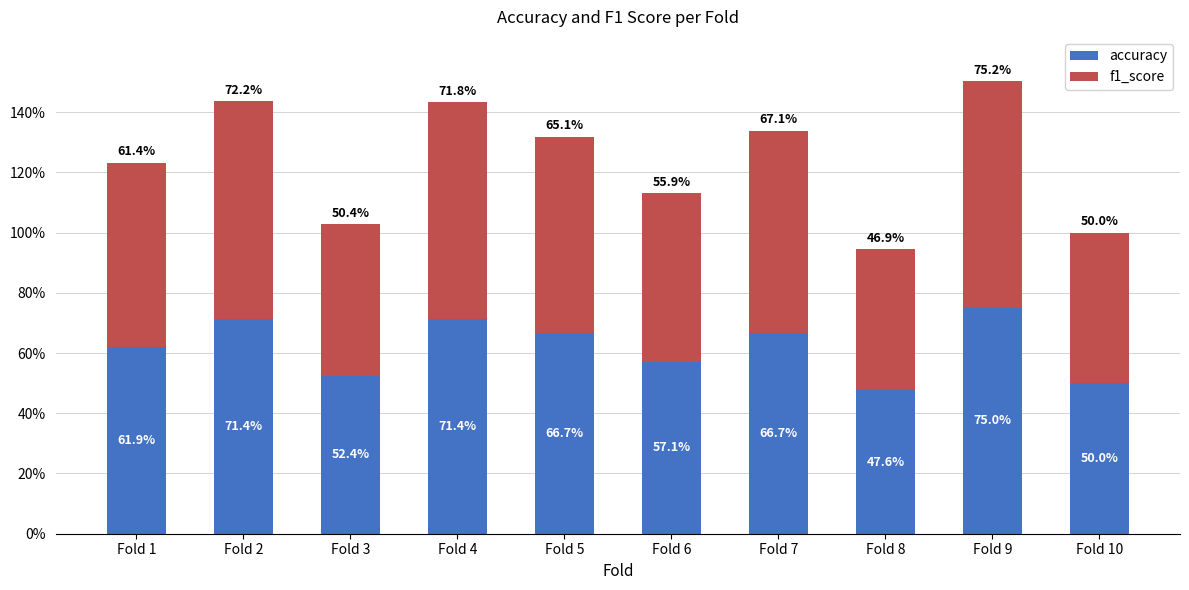

What are all the series names shown in the legend?

accuracy, f1_score